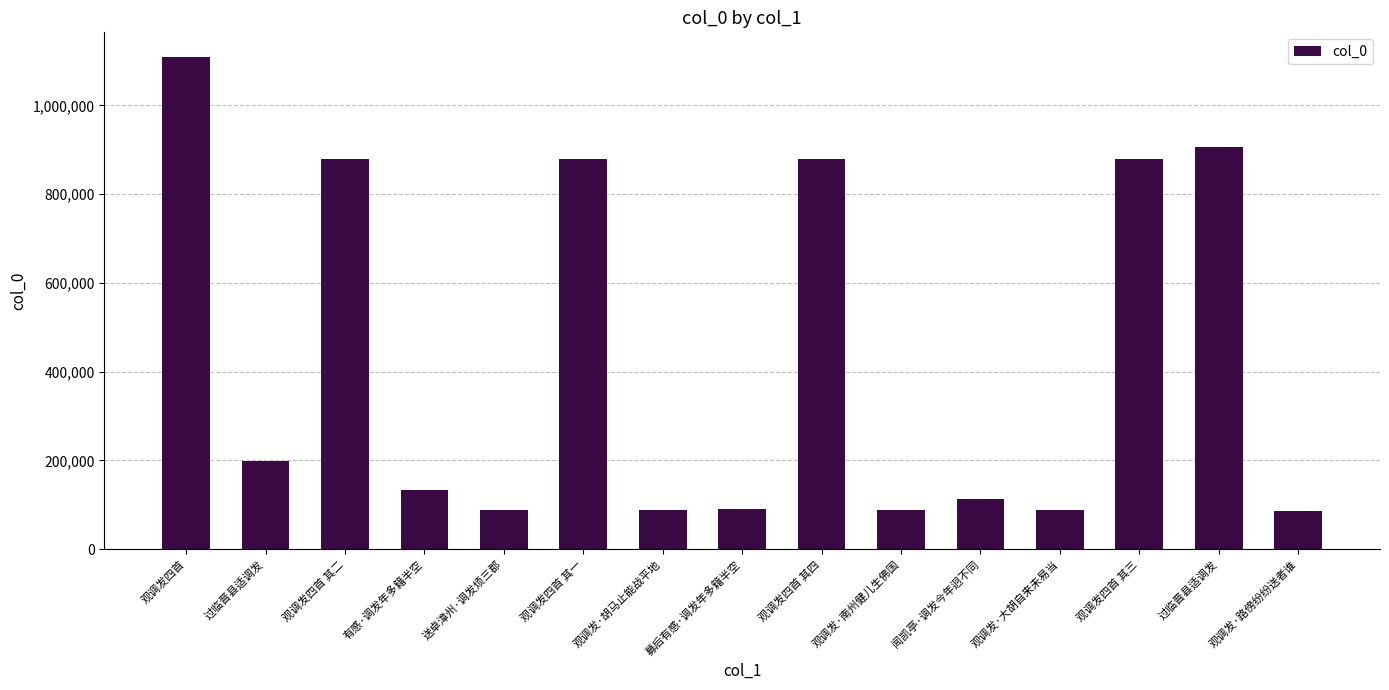

Does the chart contain any negative values?

No